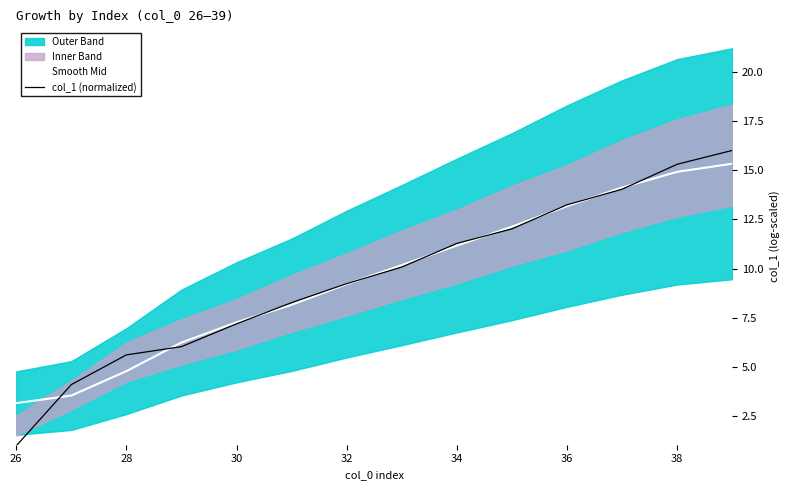

True or false: col_1 (normalized) and Smooth Mid intersect in this chart.

True